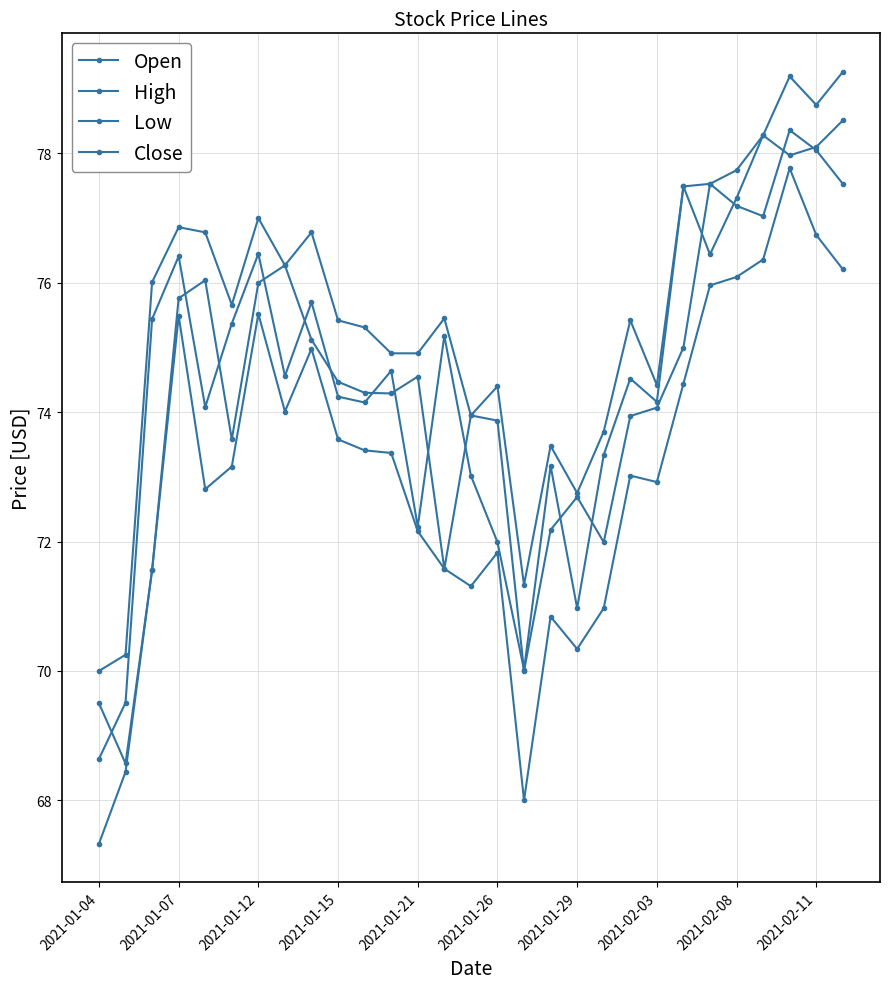

Which category has the highest value in the Low series?

26